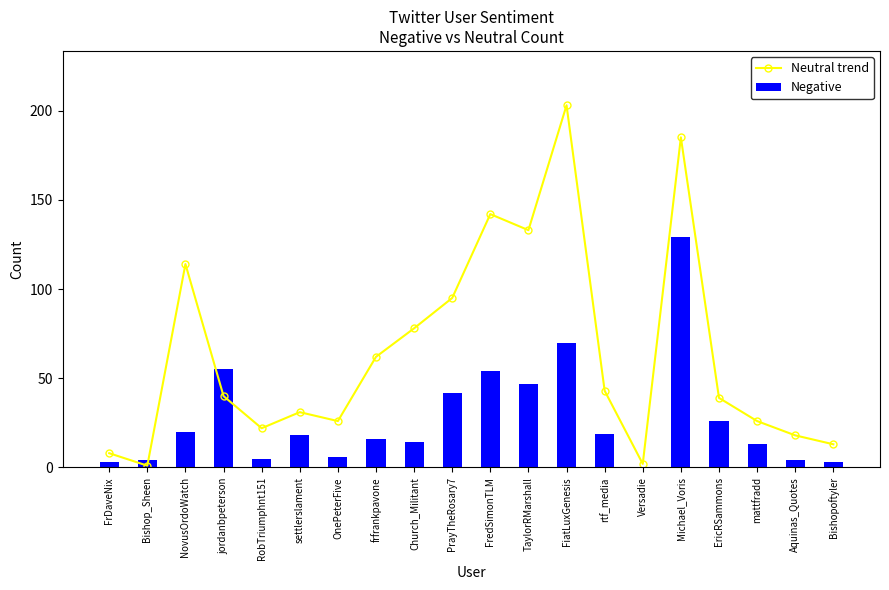

What is the average value of the Neutral trend series?

64